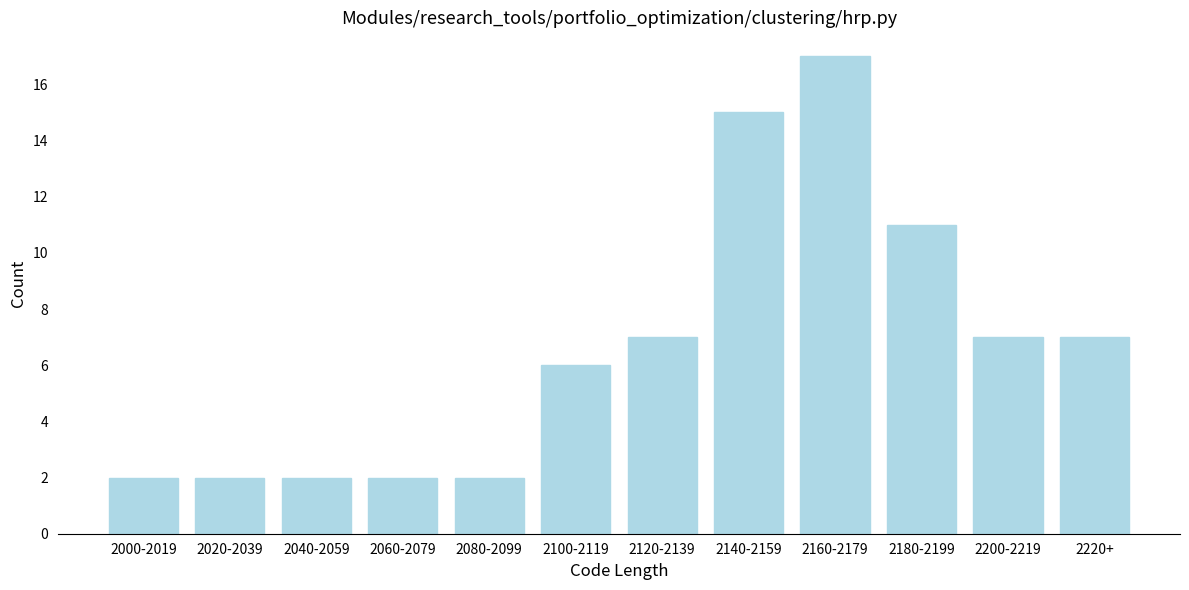

Reading left to right, transcribe all the data shown in this chart.

2	2	2	2	2	6	7	15	17	11	7	7